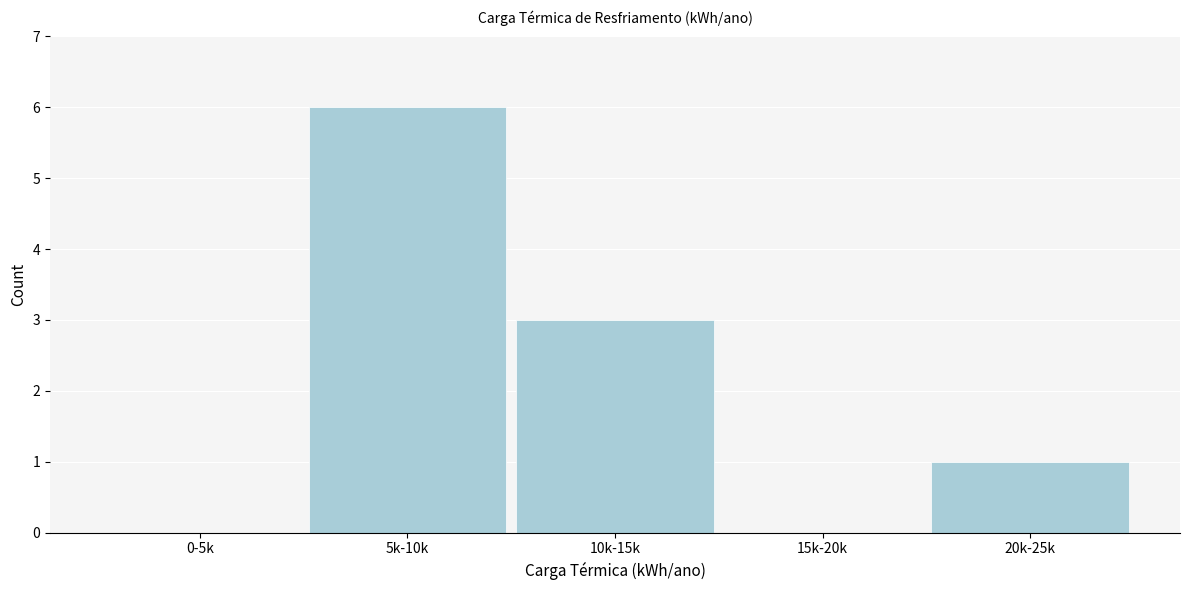

Reading left to right, transcribe all the data shown in this chart.

0-5k=0	5k-10k=6	10k-15k=3	15k-20k=0	20k-25k=1